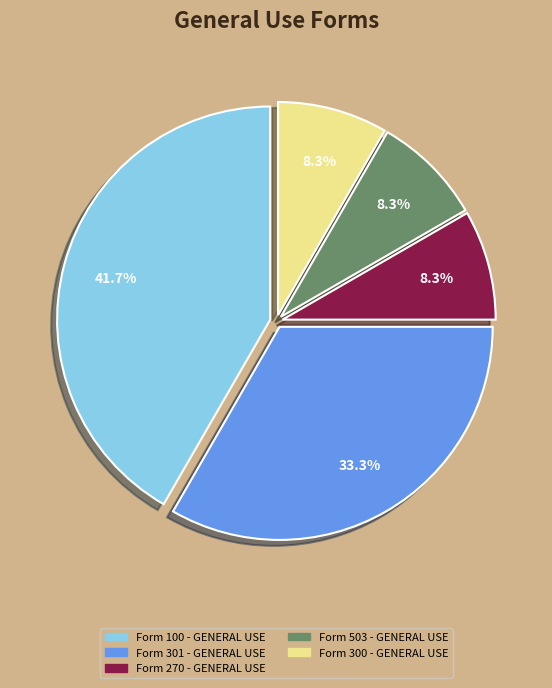

How many segments does this pie chart have?

5